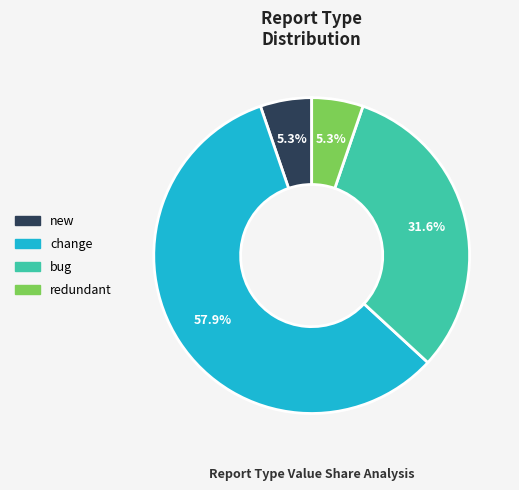

The change slice represents 58% of the pie. True or false?

True